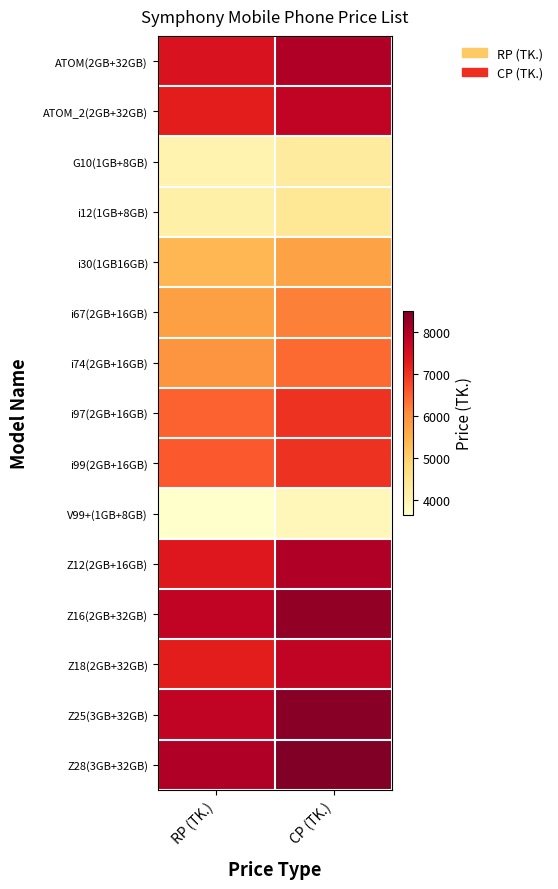

Reading right to left, list all the values displayed in this chart.

ATOM(2GB+32GB): CP (TK.)=7990	RP (TK.)=7430
ATOM_2(2GB+32GB): CP (TK.)=7790	RP (TK.)=7240
G10(1GB+8GB): CP (TK.)=4290	RP (TK.)=4050
i12(1GB+8GB): CP (TK.)=4390	RP (TK.)=4150
i30(1GB16GB): CP (TK.)=5699	RP (TK.)=5370
i67(2GB+16GB): CP (TK.)=6190	RP (TK.)=5750
i74(2GB+16GB): CP (TK.)=6390	RP (TK.)=5940
i97(2GB+16GB): CP (TK.)=6990	RP (TK.)=6470
i99(2GB+16GB): CP (TK.)=6990	RP (TK.)=6570
V99+(1GB+8GB): CP (TK.)=3890	RP (TK.)=3640
Z12(2GB+16GB): CP (TK.)=7990	RP (TK.)=7350
Z16(2GB+32GB): CP (TK.)=8290	RP (TK.)=7790
Z18(2GB+32GB): CP (TK.)=7790	RP (TK.)=7250
Z25(3GB+32GB): CP (TK.)=8390	RP (TK.)=7800
Z28(3GB+32GB): CP (TK.)=8490	RP (TK.)=7980